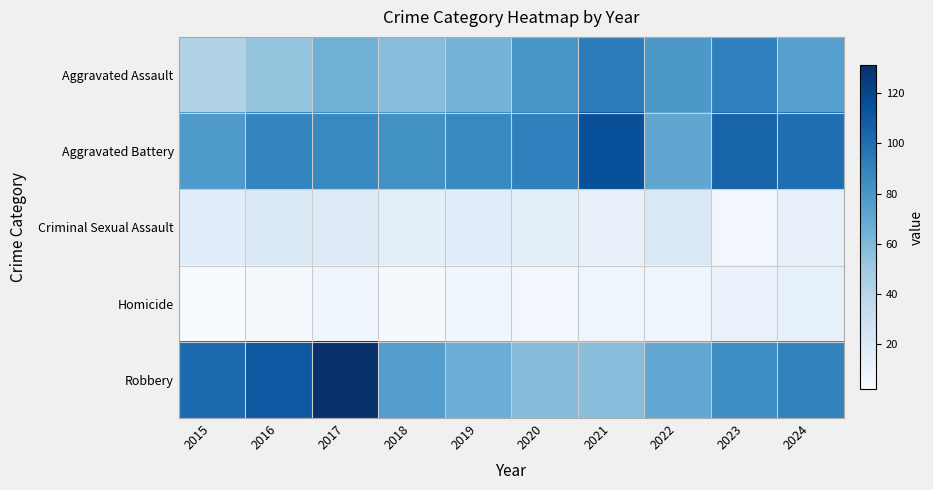

How many data points does each series have?

10